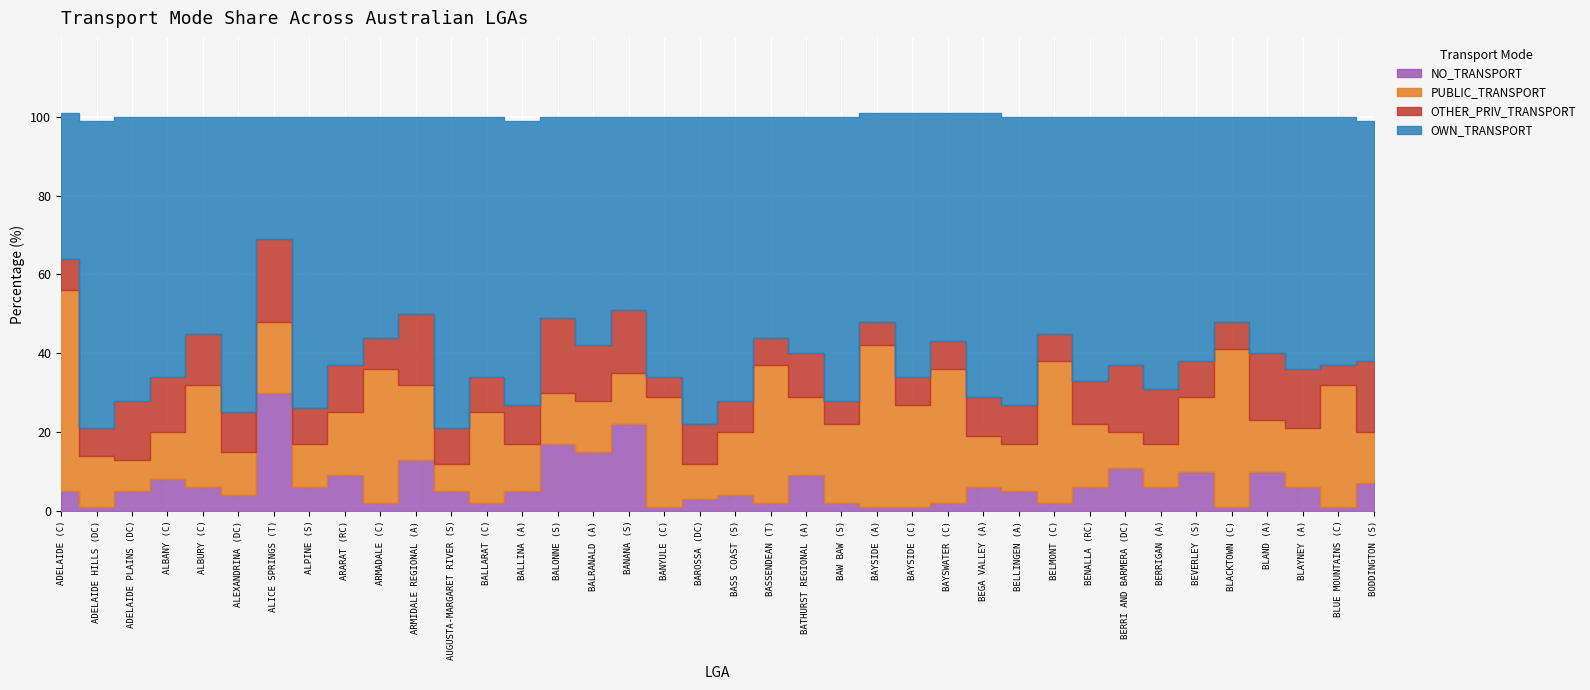

Reading left to right, transcribe all the data shown in this chart.

NO_TRANSPORT: ADELAIDE (C)=5	ADELAIDE HILLS (DC)=1	ADELAIDE PLAINS (DC)=5	ALBANY (C)=8	ALBURY (C)=6	ALEXANDRINA (DC)=4	ALICE SPRINGS (T)=30	ALPINE (S)=6	ARARAT (RC)=9	ARMADALE (C)=2	ARMIDALE REGIONAL (A)=13	AUGUSTA-MARGARET RIVER (S)=5	BALLARAT (C)=2	BALLINA (A)=5	BALONNE (S)=17	BALRANALD (A)=15	BANANA (S)=22	BANYULE (C)=1	BAROSSA (DC)=3	BASS COAST (S)=4	BASSENDEAN (T)=2	BATHURST REGIONAL (A)=9	BAW BAW (S)=2	BAYSIDE (A)=1	BAYSIDE (C)=1	BAYSWATER (C)=2	BEGA VALLEY (A)=6	BELLINGEN (A)=5	BELMONT (C)=2	BENALLA (RC)=6	BERRI AND BARMERA (DC)=11	BERRIGAN (A)=6	BEVERLEY (S)=10	BLACKTOWN (C)=1	BLAND (A)=10	BLAYNEY (A)=6	BLUE MOUNTAINS (C)=1	BODDINGTON (S)=7
PUBLIC_TRANSPORT: ADELAIDE (C)=51	ADELAIDE HILLS (DC)=13	ADELAIDE PLAINS (DC)=8	ALBANY (C)=12	ALBURY (C)=26	ALEXANDRINA (DC)=11	ALICE SPRINGS (T)=18	ALPINE (S)=11	ARARAT (RC)=16	ARMADALE (C)=34	ARMIDALE REGIONAL (A)=19	AUGUSTA-MARGARET RIVER (S)=7	BALLARAT (C)=23	BALLINA (A)=12	BALONNE (S)=13	BALRANALD (A)=13	BANANA (S)=13	BANYULE (C)=28	BAROSSA (DC)=9	BASS COAST (S)=16	BASSENDEAN (T)=35	BATHURST REGIONAL (A)=20	BAW BAW (S)=20	BAYSIDE (A)=41	BAYSIDE (C)=26	BAYSWATER (C)=34	BEGA VALLEY (A)=13	BELLINGEN (A)=12	BELMONT (C)=36	BENALLA (RC)=16	BERRI AND BARMERA (DC)=9	BERRIGAN (A)=11	BEVERLEY (S)=19	BLACKTOWN (C)=40	BLAND (A)=13	BLAYNEY (A)=15	BLUE MOUNTAINS (C)=31	BODDINGTON (S)=13
OTHER_PRIV_TRANSPORT: ADELAIDE (C)=8	ADELAIDE HILLS (DC)=7	ADELAIDE PLAINS (DC)=15	ALBANY (C)=14	ALBURY (C)=13	ALEXANDRINA (DC)=10	ALICE SPRINGS (T)=21	ALPINE (S)=9	ARARAT (RC)=12	ARMADALE (C)=8	ARMIDALE REGIONAL (A)=18	AUGUSTA-MARGARET RIVER (S)=9	BALLARAT (C)=9	BALLINA (A)=10	BALONNE (S)=19	BALRANALD (A)=14	BANANA (S)=16	BANYULE (C)=5	BAROSSA (DC)=10	BASS COAST (S)=8	BASSENDEAN (T)=7	BATHURST REGIONAL (A)=11	BAW BAW (S)=6	BAYSIDE (A)=6	BAYSIDE (C)=7	BAYSWATER (C)=7	BEGA VALLEY (A)=10	BELLINGEN (A)=10	BELMONT (C)=7	BENALLA (RC)=11	BERRI AND BARMERA (DC)=17	BERRIGAN (A)=14	BEVERLEY (S)=9	BLACKTOWN (C)=7	BLAND (A)=17	BLAYNEY (A)=15	BLUE MOUNTAINS (C)=5	BODDINGTON (S)=18
OWN_TRANSPORT: ADELAIDE (C)=37	ADELAIDE HILLS (DC)=78	ADELAIDE PLAINS (DC)=72	ALBANY (C)=66	ALBURY (C)=55	ALEXANDRINA (DC)=75	ALICE SPRINGS (T)=31	ALPINE (S)=74	ARARAT (RC)=63	ARMADALE (C)=56	ARMIDALE REGIONAL (A)=50	AUGUSTA-MARGARET RIVER (S)=79	BALLARAT (C)=66	BALLINA (A)=72	BALONNE (S)=51	BALRANALD (A)=58	BANANA (S)=49	BANYULE (C)=66	BAROSSA (DC)=78	BASS COAST (S)=72	BASSENDEAN (T)=56	BATHURST REGIONAL (A)=60	BAW BAW (S)=72	BAYSIDE (A)=53	BAYSIDE (C)=67	BAYSWATER (C)=58	BEGA VALLEY (A)=72	BELLINGEN (A)=73	BELMONT (C)=55	BENALLA (RC)=67	BERRI AND BARMERA (DC)=63	BERRIGAN (A)=69	BEVERLEY (S)=62	BLACKTOWN (C)=52	BLAND (A)=60	BLAYNEY (A)=64	BLUE MOUNTAINS (C)=63	BODDINGTON (S)=61